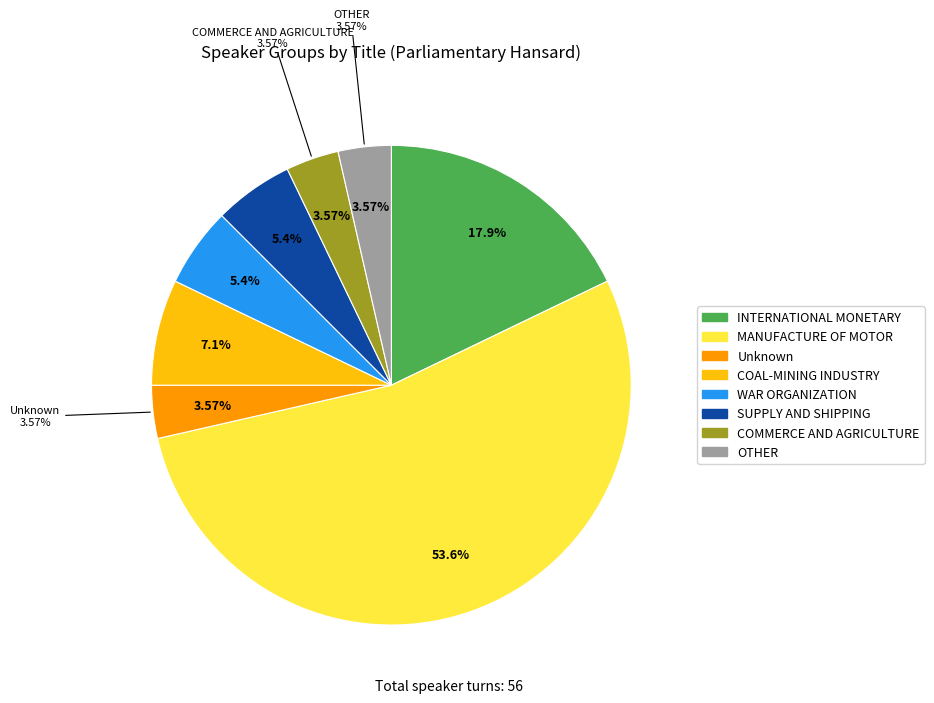

The WAR ORGANIZATION slice represents 1% of the pie. True or false?

False